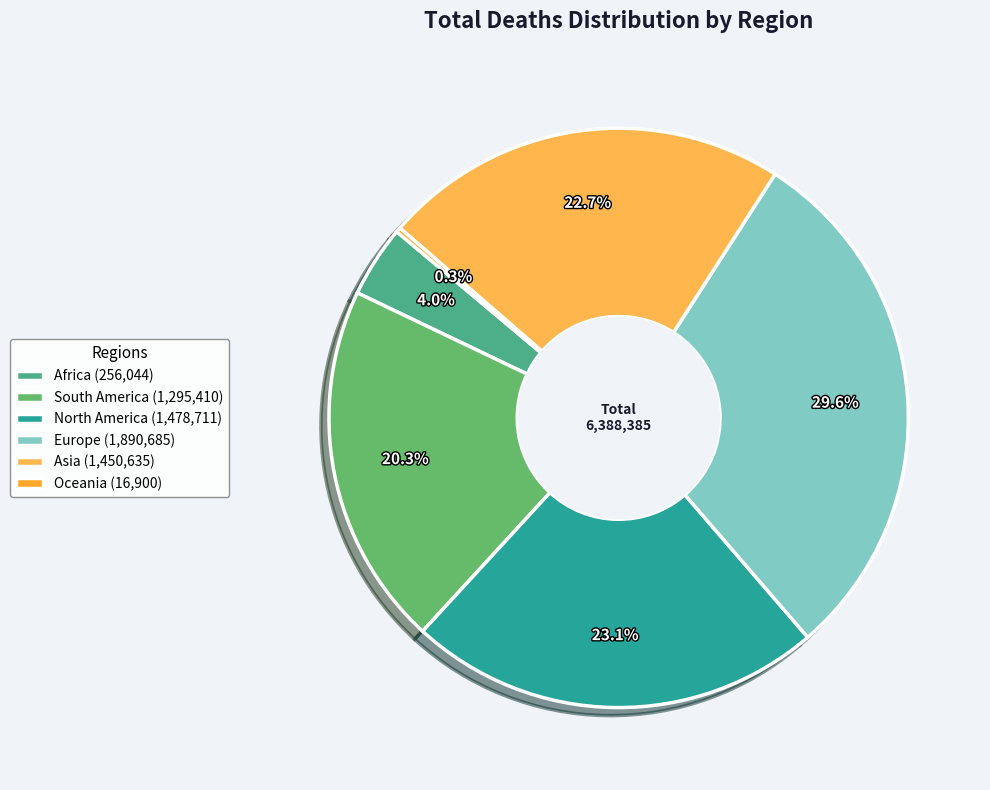

What is the ratio of the value at Asia (1,450,635) to the value at Europe (1,890,685)?

0.8